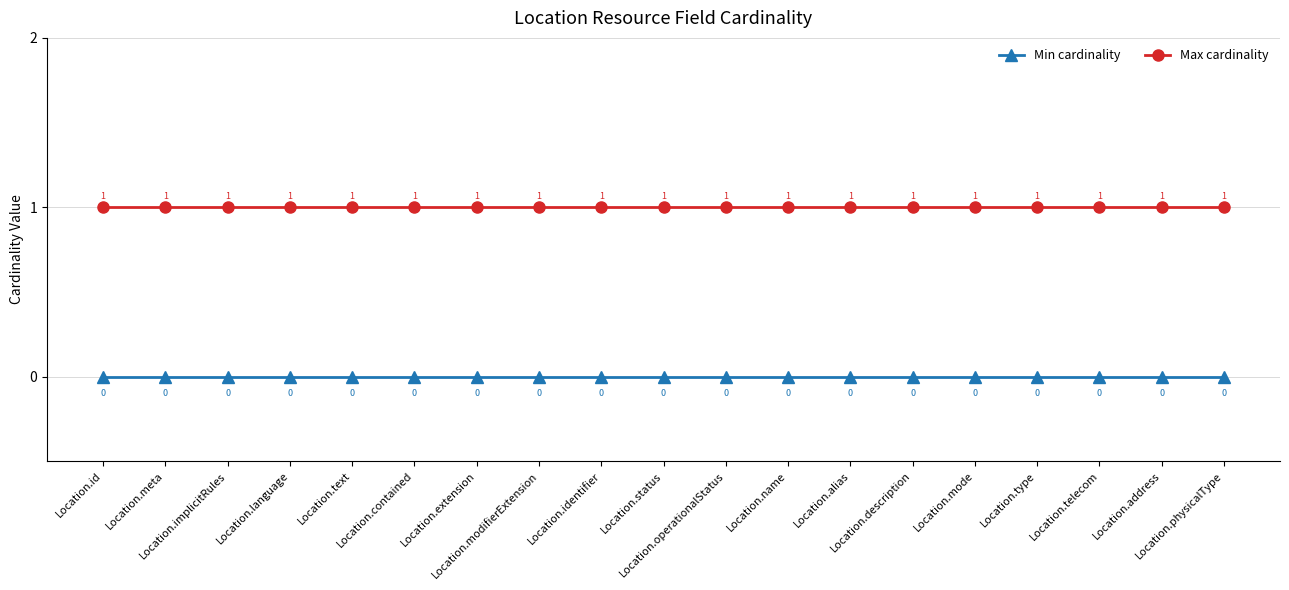

How many categories are shown in the chart?

19